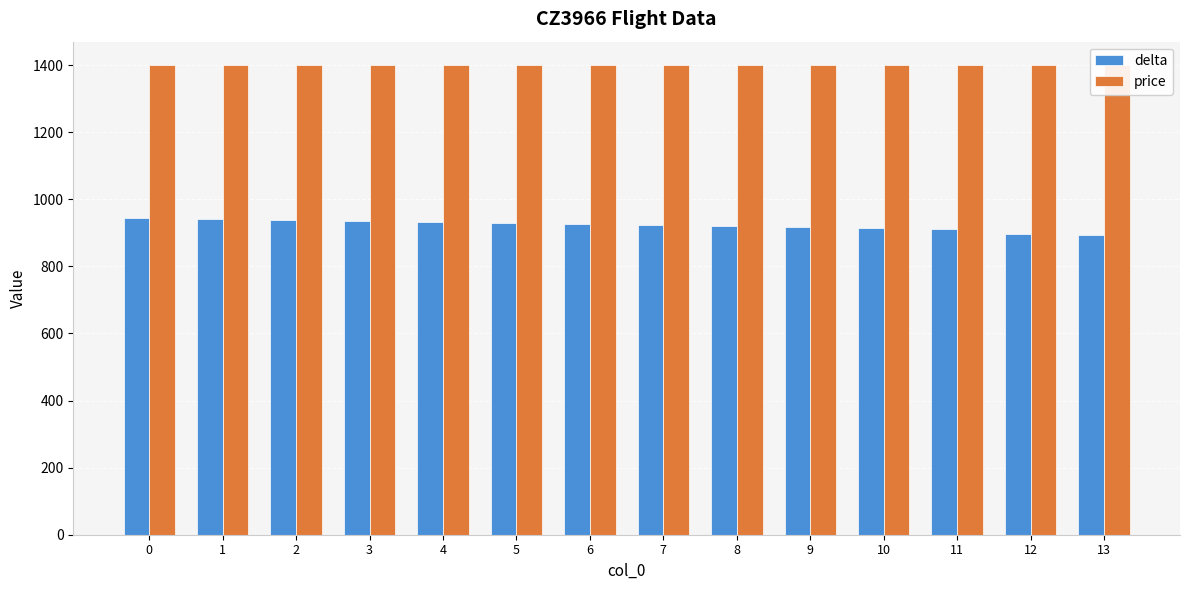

How many data points in delta are less than 927?

7